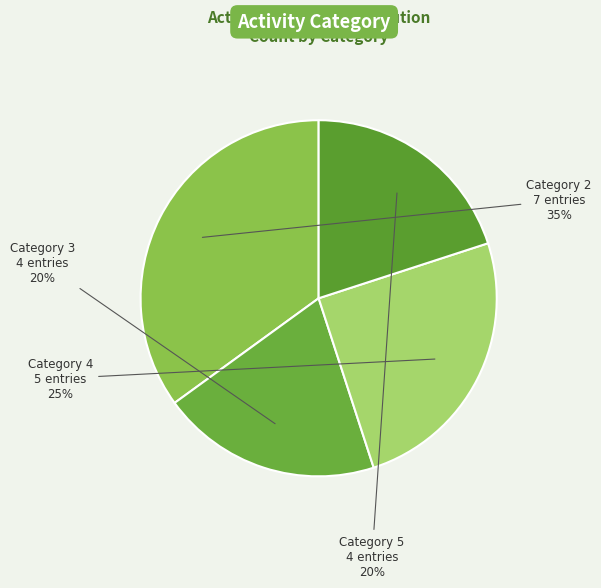

How many segments does this pie chart have?

4